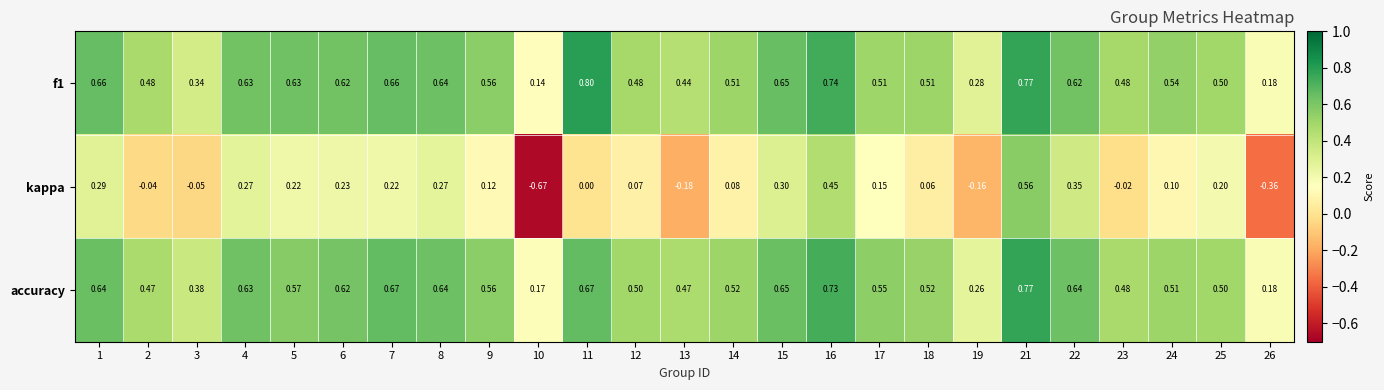

Is the value of kappa at 6 greater than the value of f1 at 1?

No